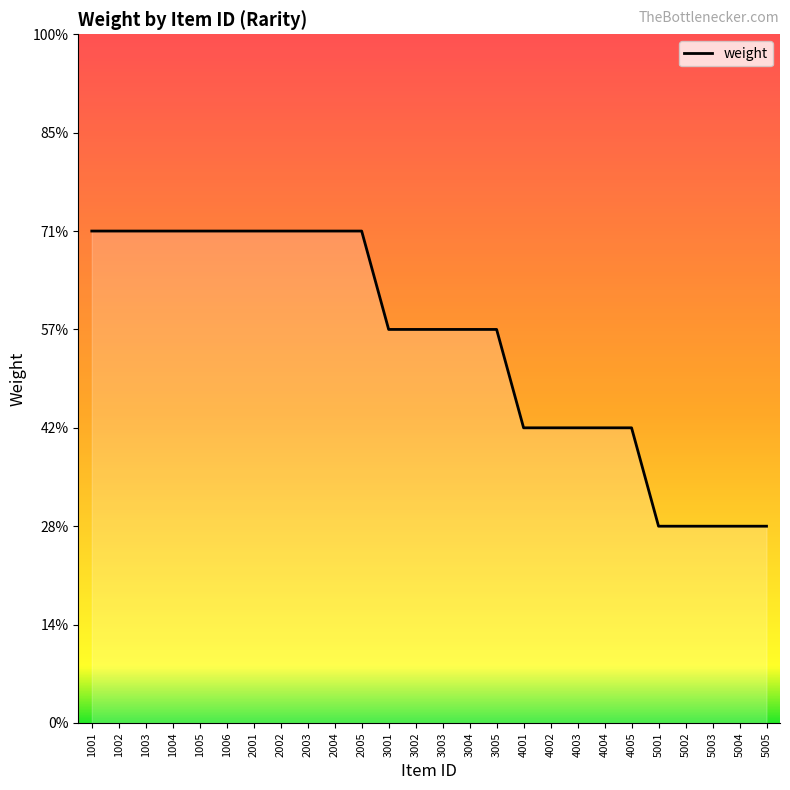

List the labels in order of value, smallest first.

5001, 5002, 5003, 5004, 5005, 4001, 4002, 4003, 4004, 4005, 3001, 3002, 3003, 3004, 3005, 1001, 1002, 1003, 1004, 1005, 1006, 2001, 2002, 2003, 2004, 2005